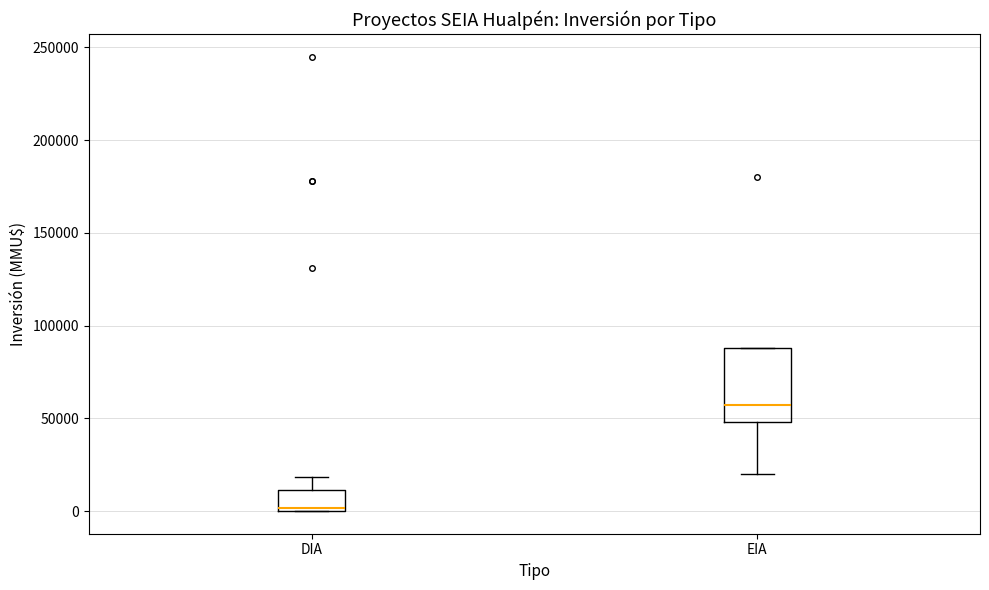

Which box has the lowest median line?

DIA